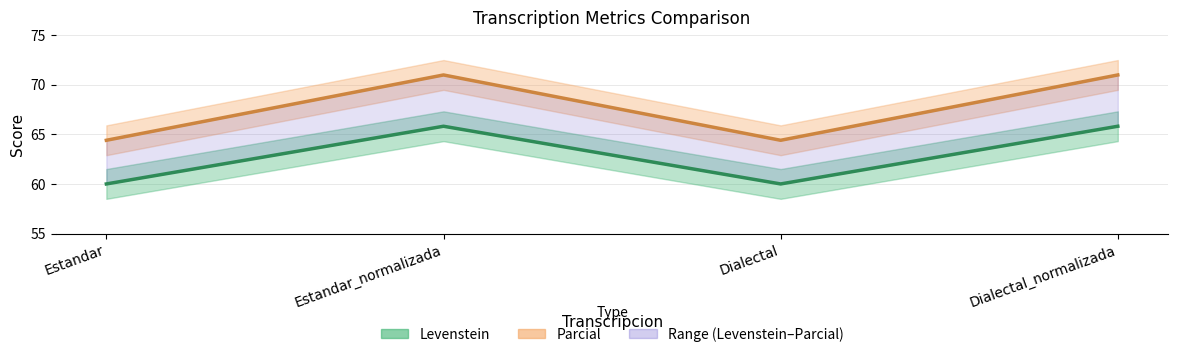

True or false: Levenstein and Parcial cross at least once.

False